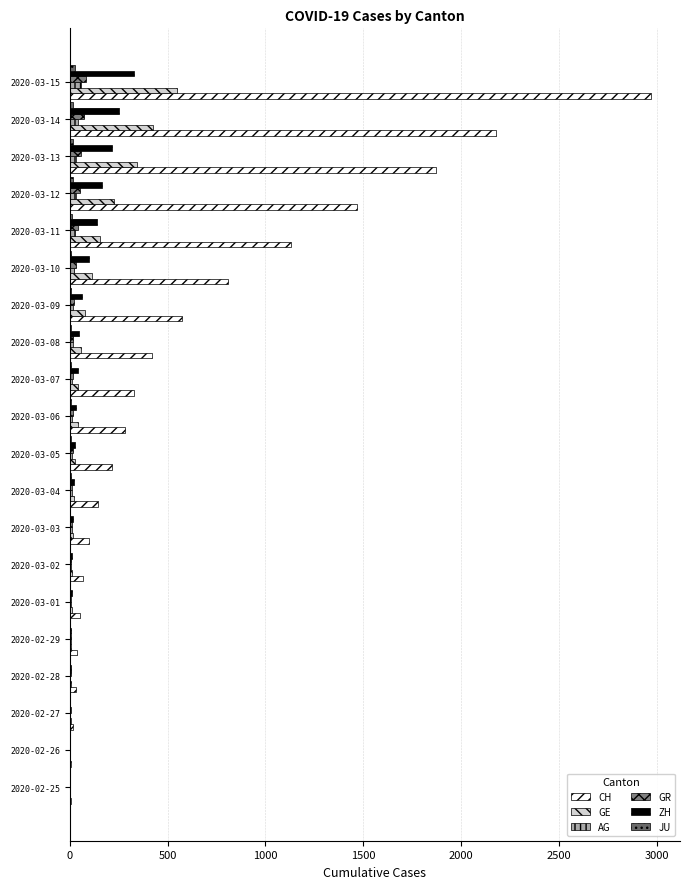

What is the average value of the CH series?

636